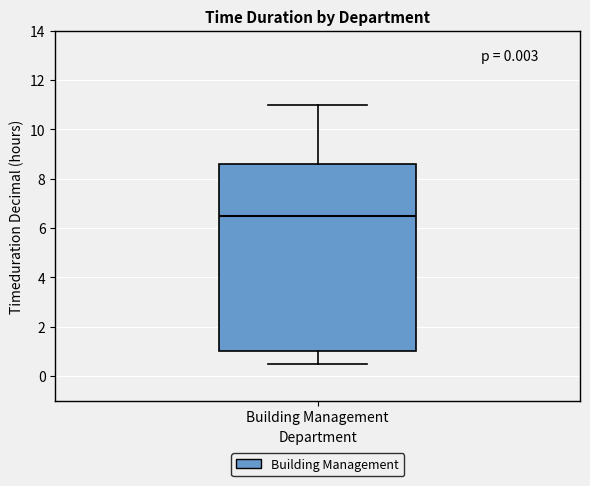

Read this box plot against the y-axis: the position of the median line, the range covered by the box, and the ends of both whiskers. The values are not printed on the chart, so give them approximately, as read against the axis.

median 6.6, box 1.0 to 8.6, whiskers 0.6 to 11.0